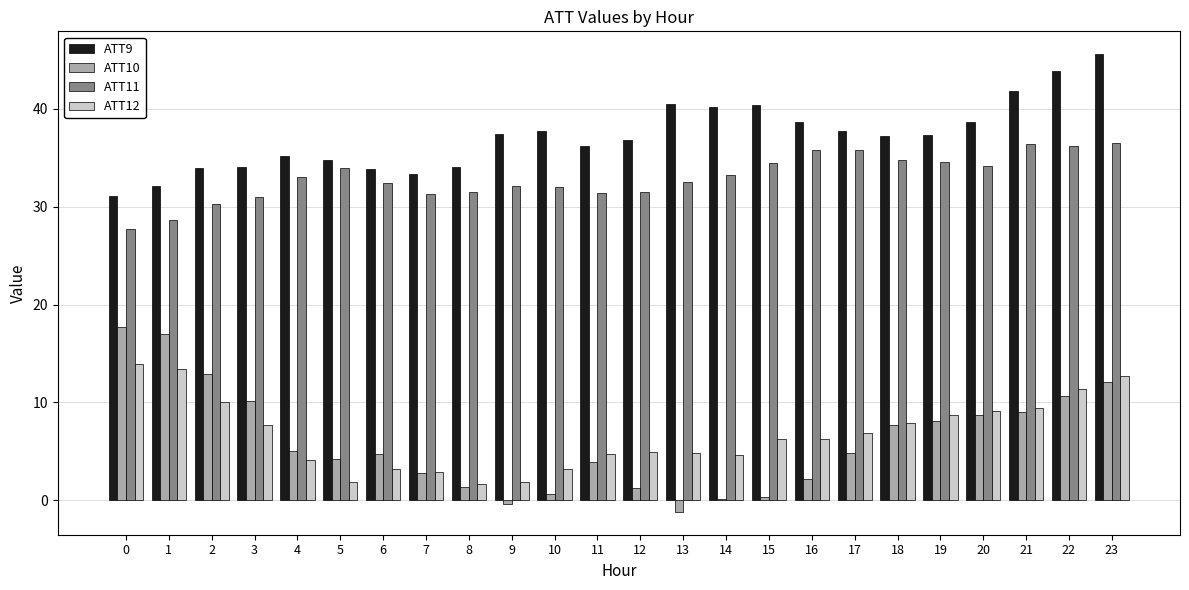

Which category has the highest value across all series?

23